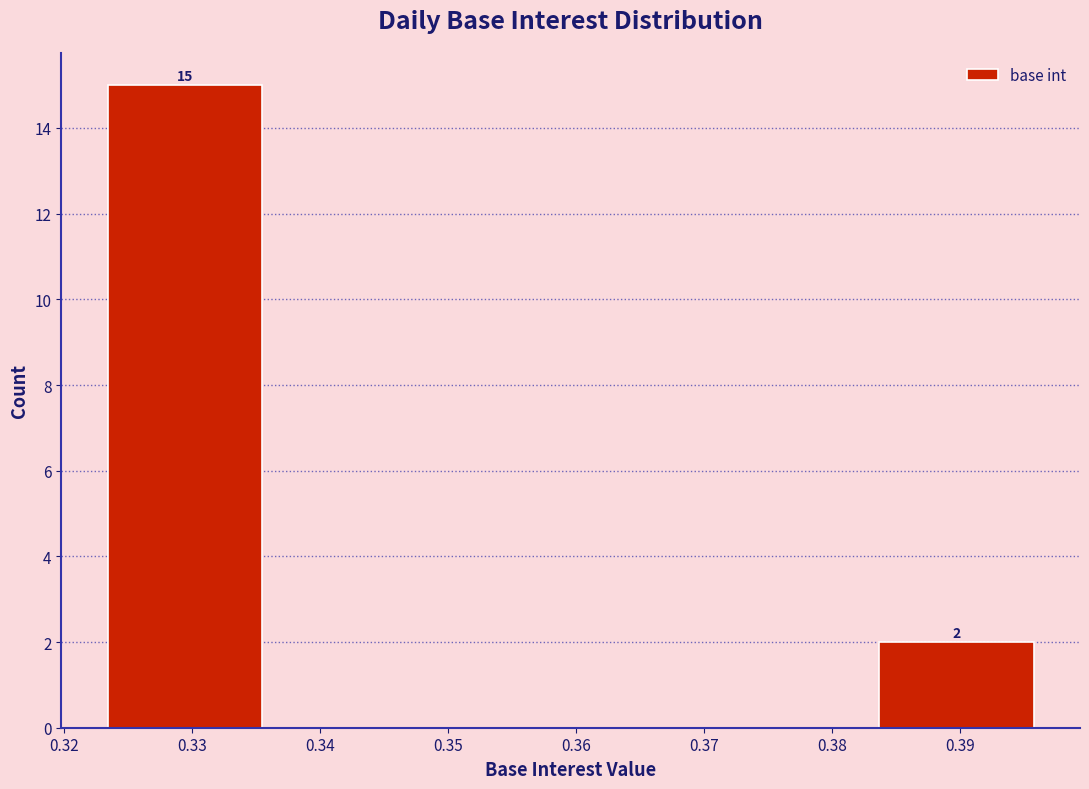

Over which range of the x-axis is the bar tallest?

0.322 to 0.337